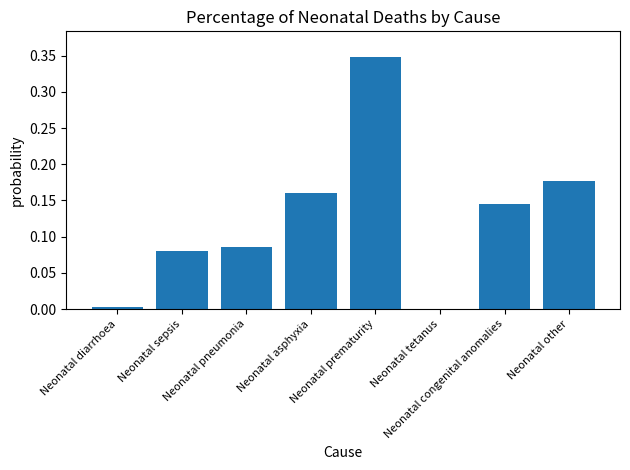

What is the sum of all values?

1.0